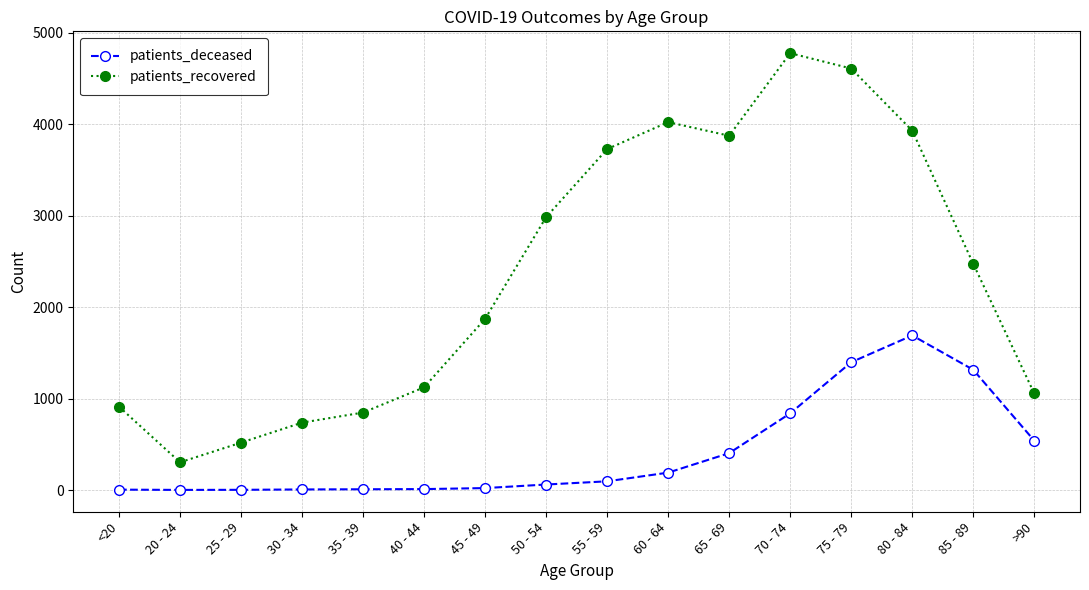

True or false: patients_deceased and patients_recovered intersect in this chart.

False